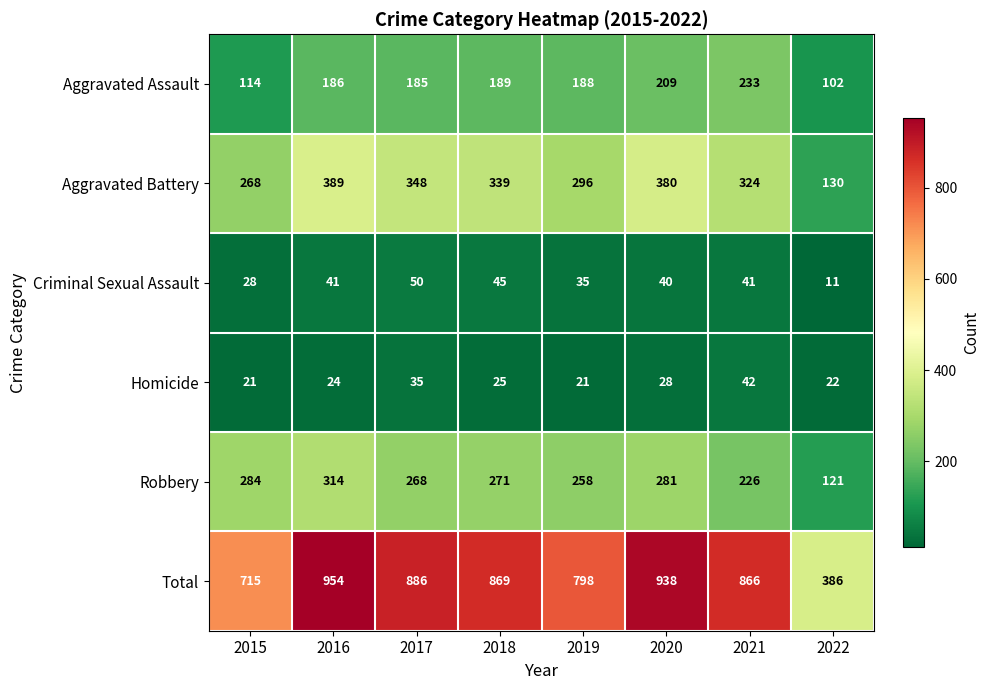

What is the average value of the Homicide series?

27